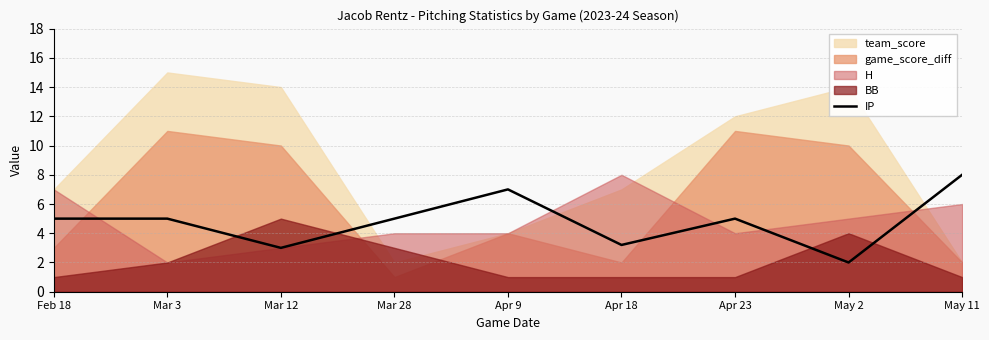

True or false: the data shows 1.2 at Feb 18.

False